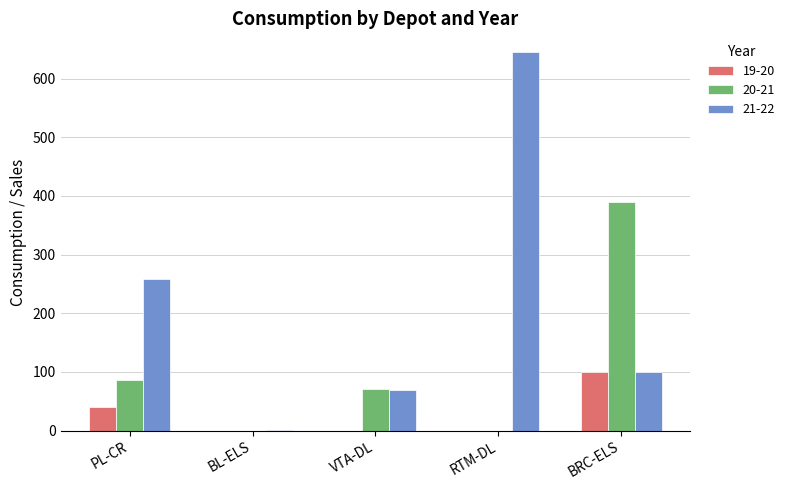

Reading left to right, transcribe all the data shown in this chart.

19-20: 40	0	0	0	100
20-21: 87	0	70	0	390
21-22: 258	1	69	645	100